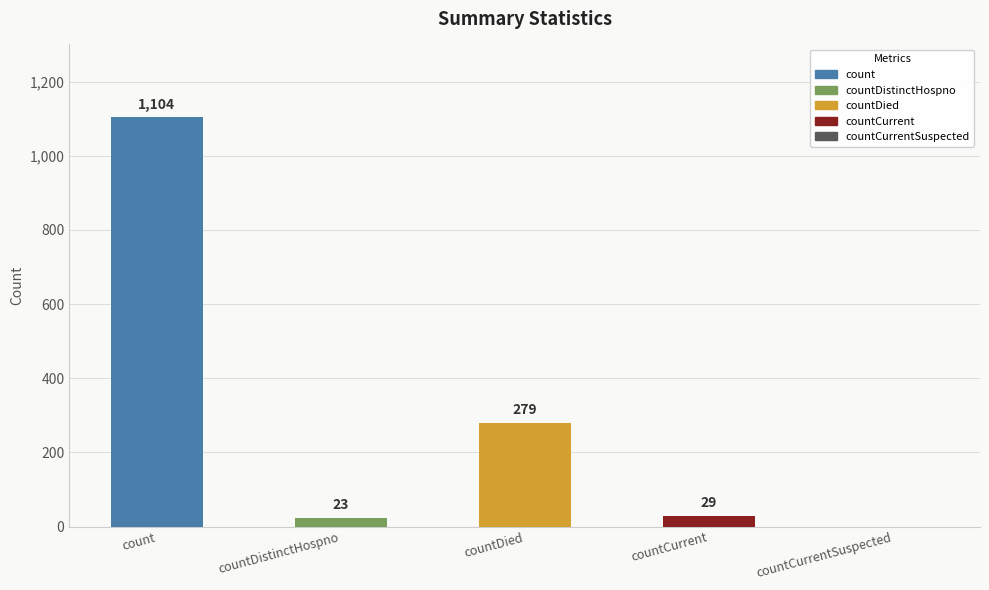

List the labels in order of value, largest first.

count, countDied, countCurrent, countDistinctHospno, countCurrentSuspected